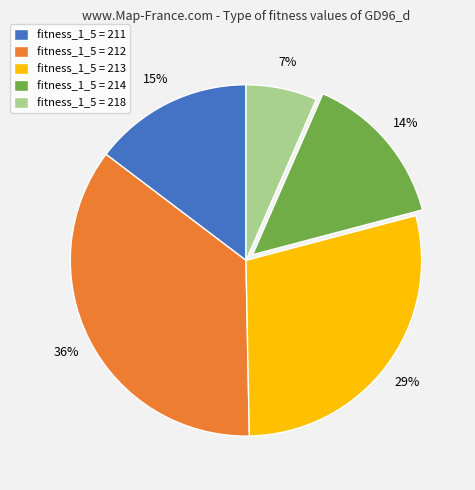

Does any single category account for the majority?

No